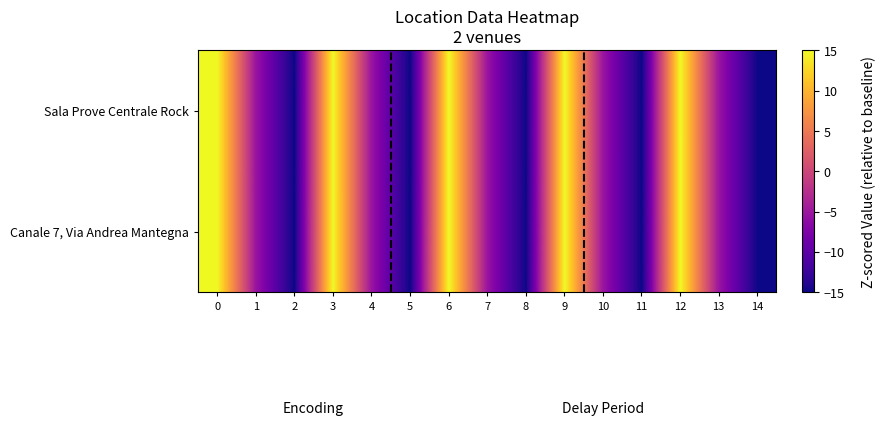

Reading left to right, extract all data points from this chart.

Canale 7, Via Andrea Mantegna: 0=15.0	1=-5.3	2=-15.0	3=15.0	4=-5.3	5=-15.0	6=15.0	7=-5.3	8=-15.0	9=15.0	10=-5.3	11=-15.0	12=15.0	13=-5.3	14=-15.0
Sala Prove Centrale Rock: 0=15.0	1=-5.3	2=-15.0	3=15.0	4=-5.3	5=-15.0	6=15.0	7=-5.3	8=-15.0	9=15.0	10=-5.3	11=-15.0	12=15.0	13=-5.3	14=-15.0